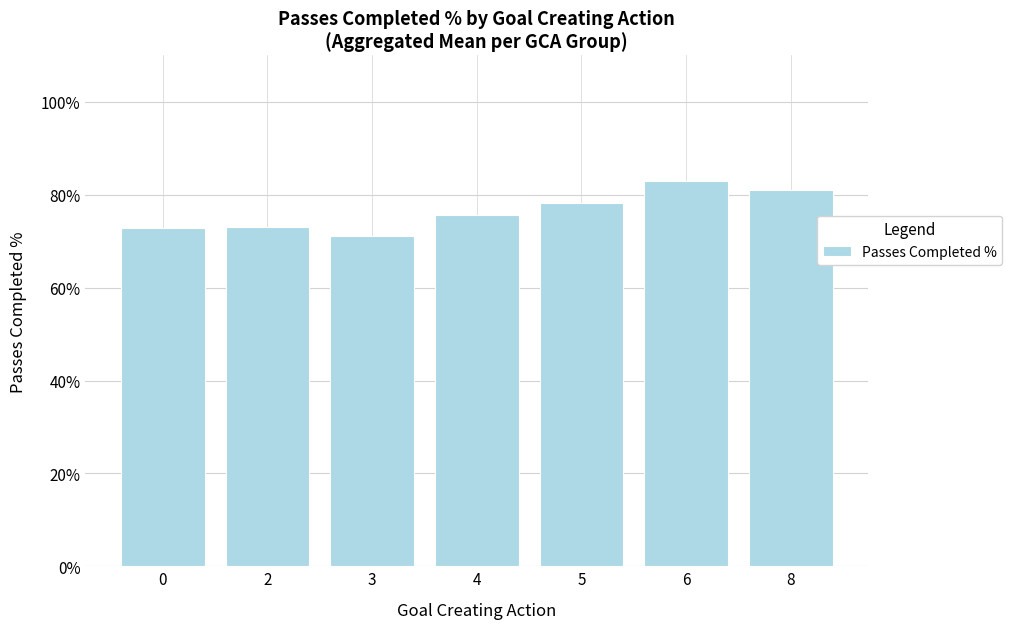

The value at 5 is 132.5. True or false?

False